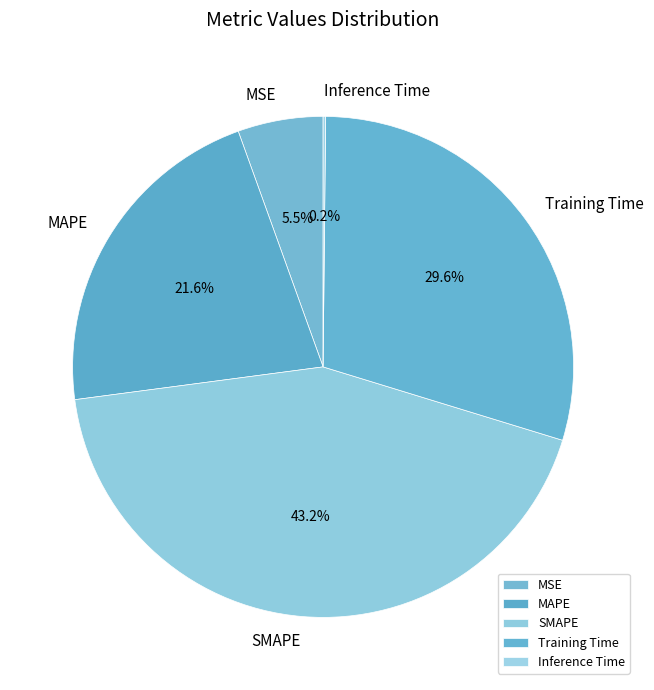

Combined, what portion of the pie is MAPE and Inference Time?

21.7%